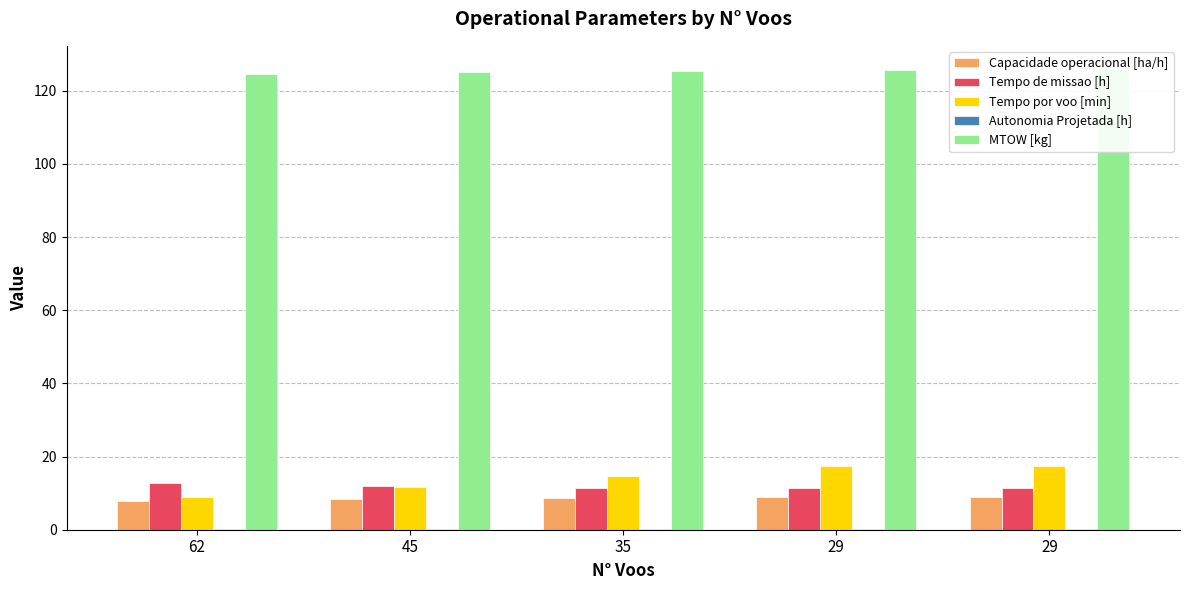

At which category is the sum across all series the highest?

29